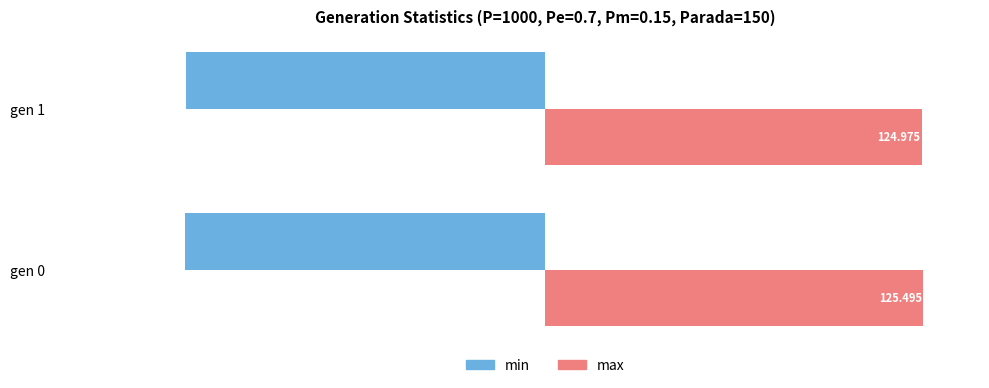

Which series has the largest total across all categories?

max